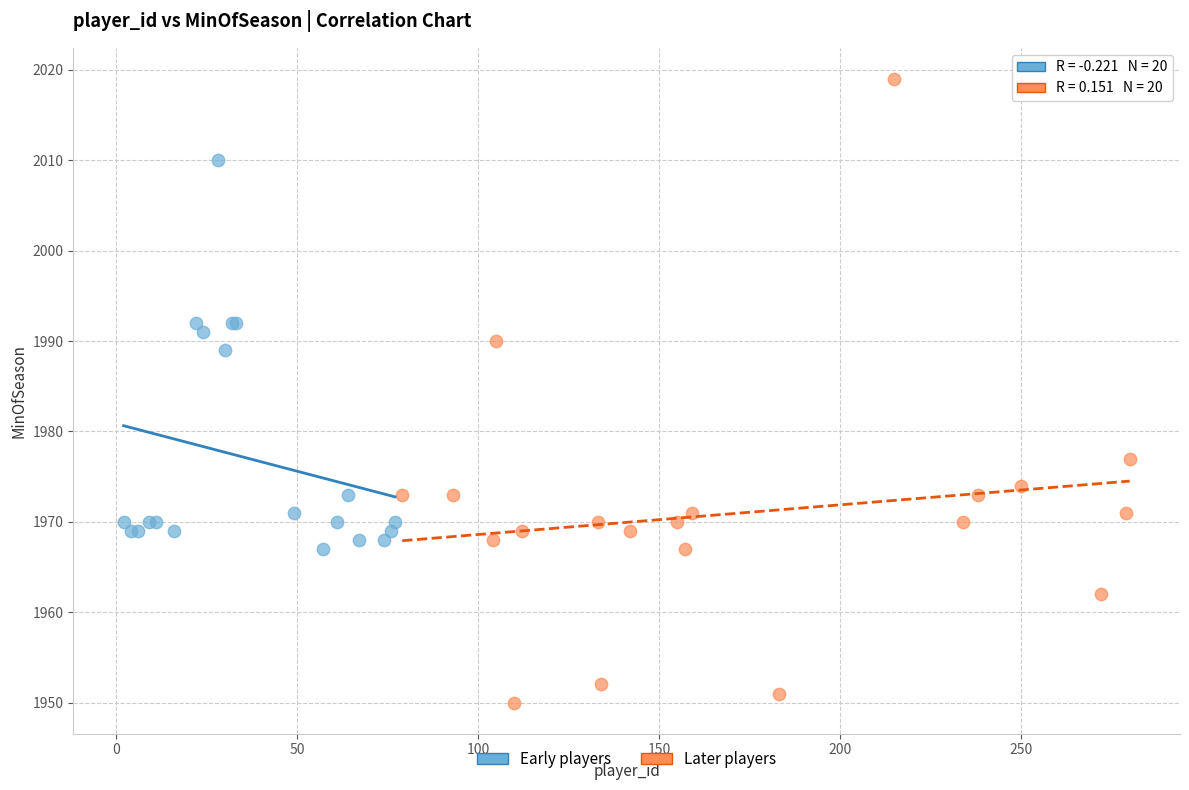

Which series contains the lowest Y value?

Later players